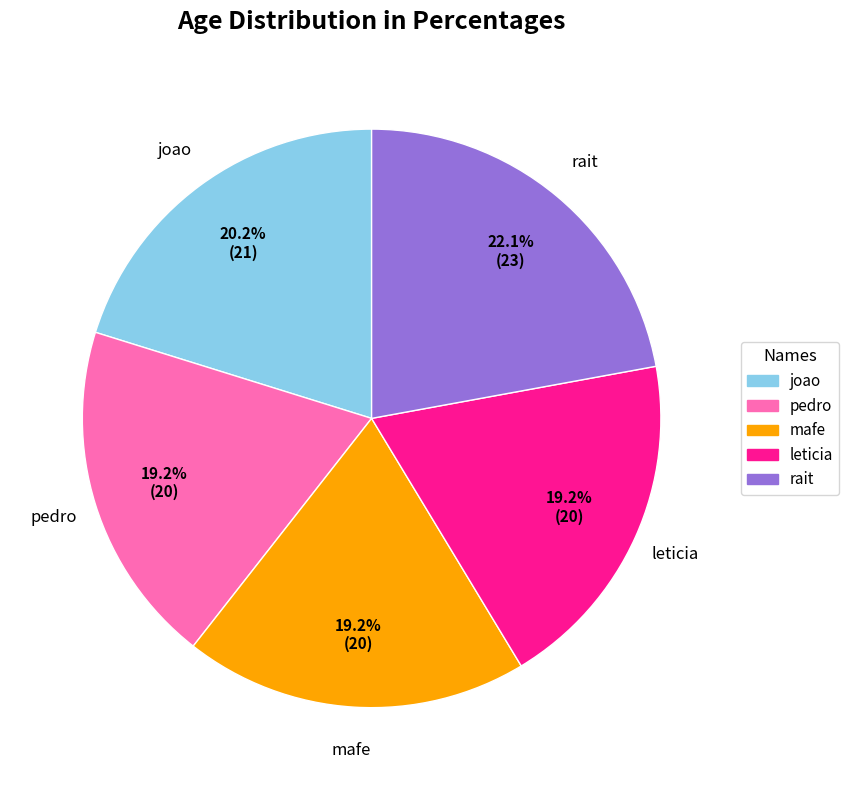

True or false: leticia accounts for 19% of the total.

True